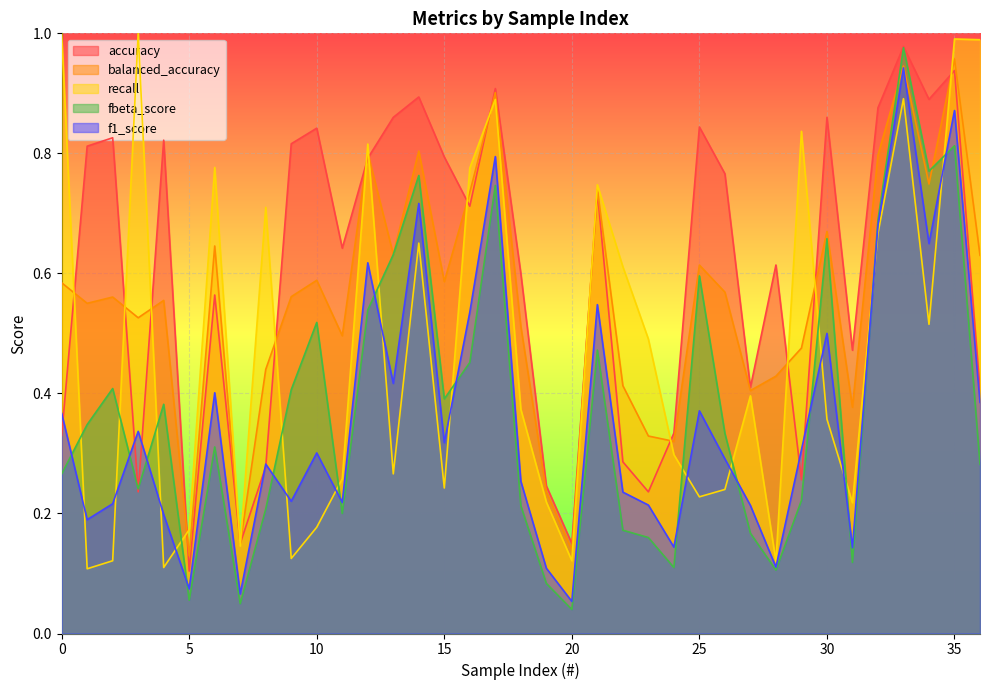

At how many categories does at least one series exceed 0?

37